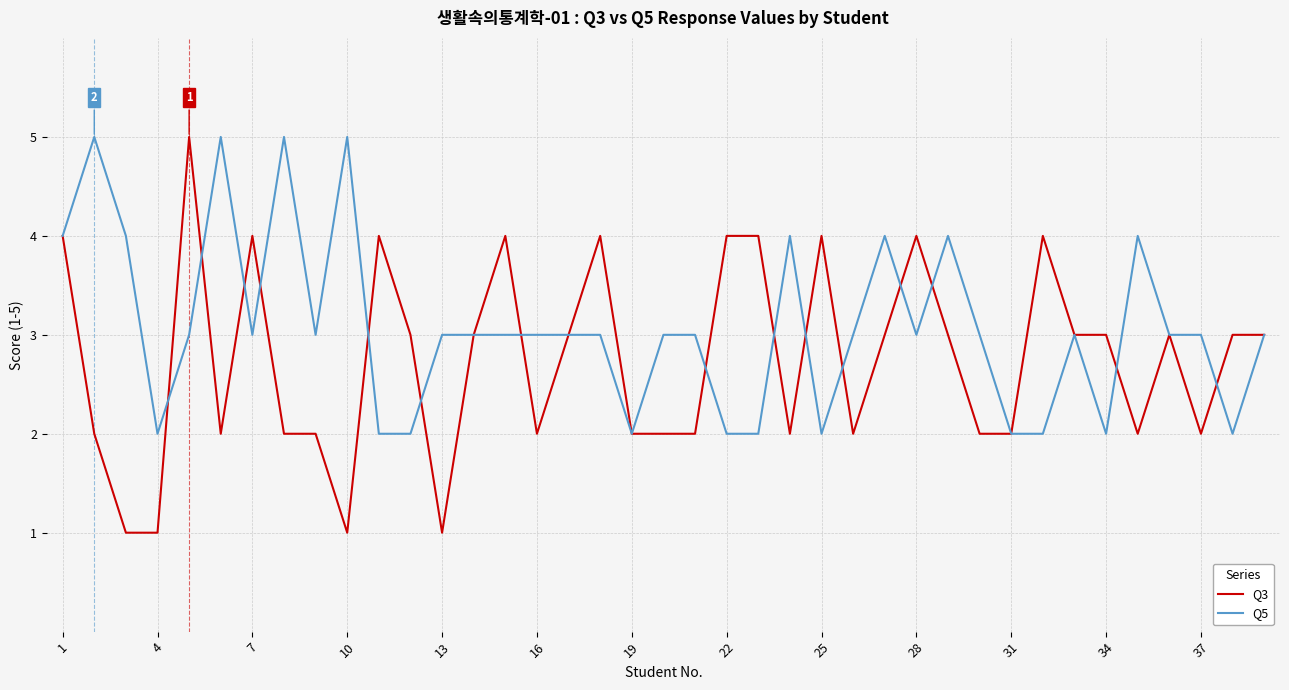

Which series has the widest spread of values?

Q3